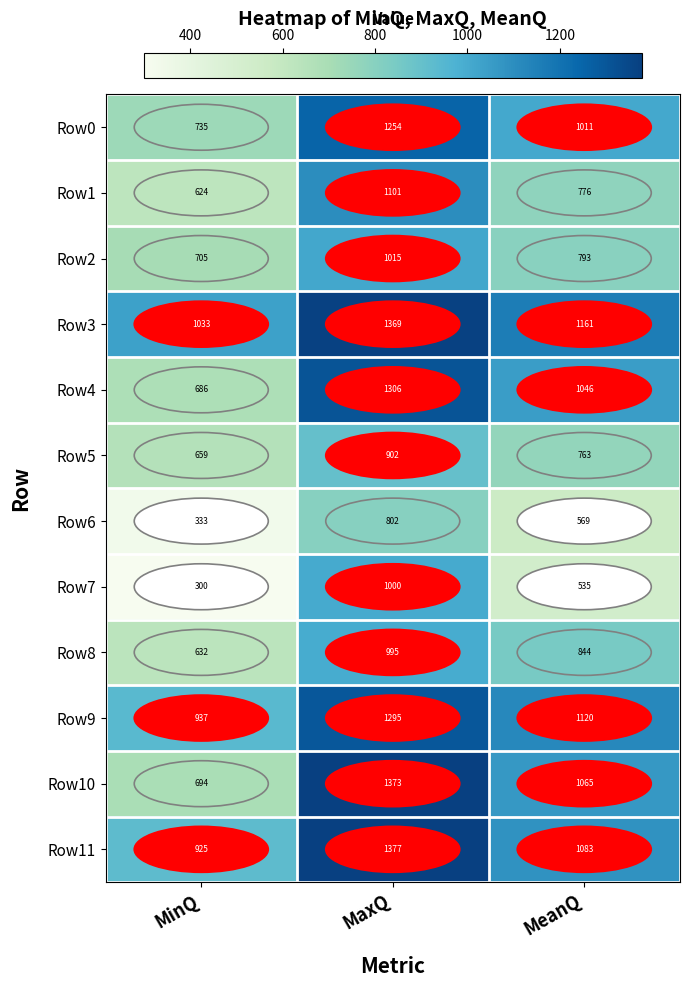

Count the Row0 values in the range 735 to 1254.

3